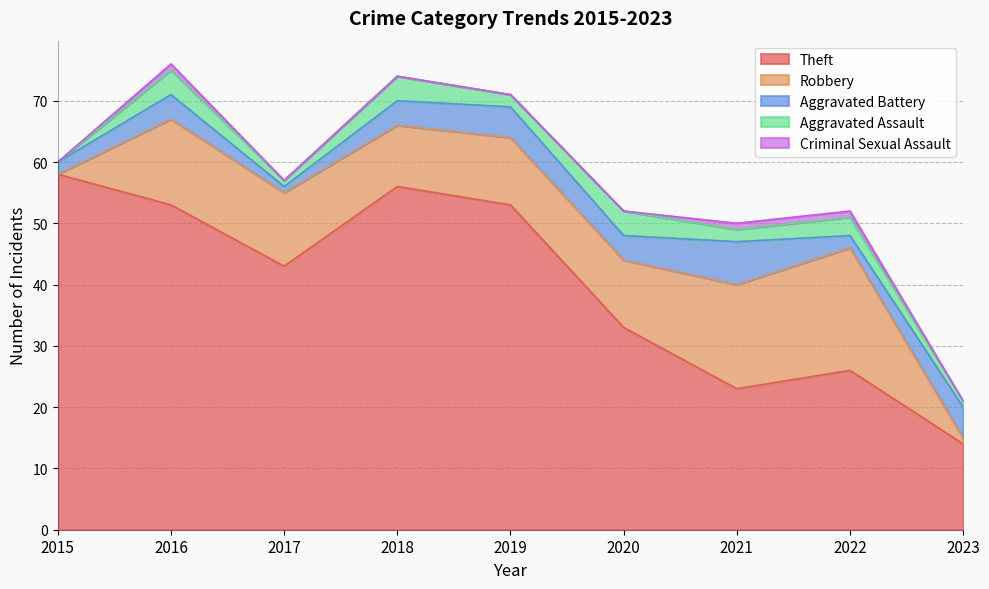

Reading left to right, extract all data points from this chart.

Theft: 2015=58	2016=53	2017=43	2018=56	2019=53	2020=33	2021=23	2022=26	2023=14
Robbery: 2015=0	2016=14	2017=12	2018=10	2019=11	2020=11	2021=17	2022=20	2023=1
Aggravated Battery: 2015=2	2016=4	2017=1	2018=4	2019=5	2020=4	2021=7	2022=2	2023=5
Aggravated Assault: 2015=0	2016=4	2017=1	2018=4	2019=2	2020=4	2021=2	2022=3	2023=1
Criminal Sexual Assault: 2015=0	2016=1	2017=0	2018=0	2019=0	2020=0	2021=1	2022=1	2023=0